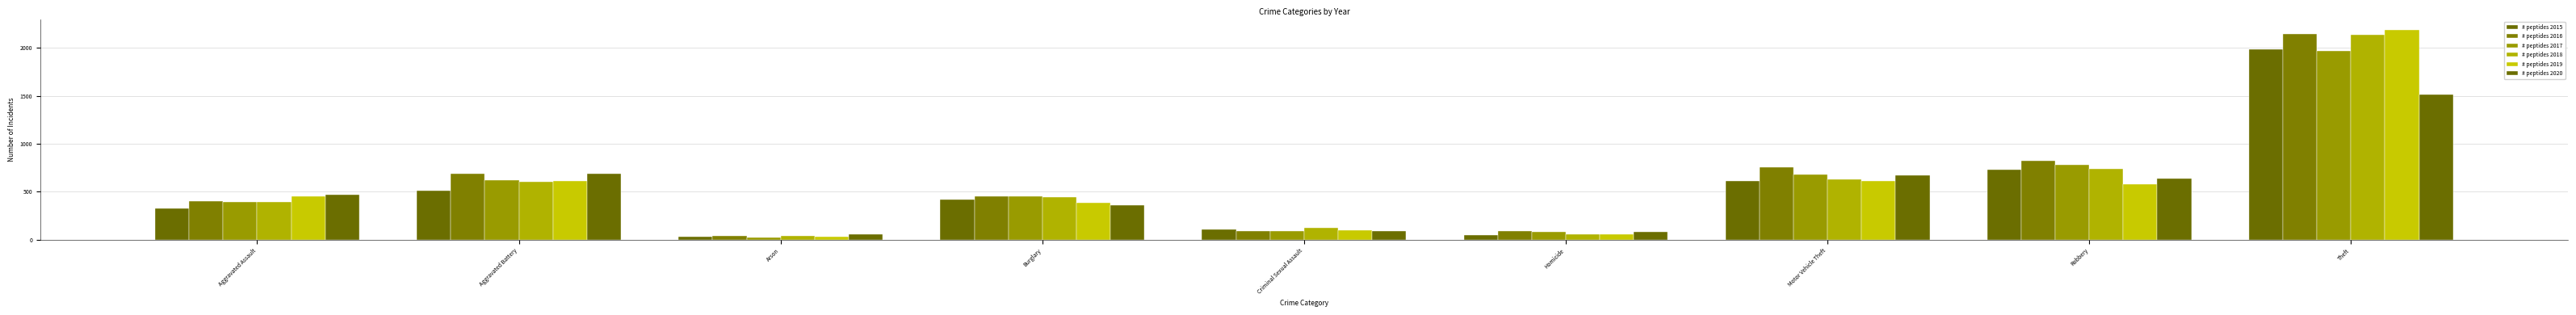

What is the sum of all # peptides 2020 values?

4556